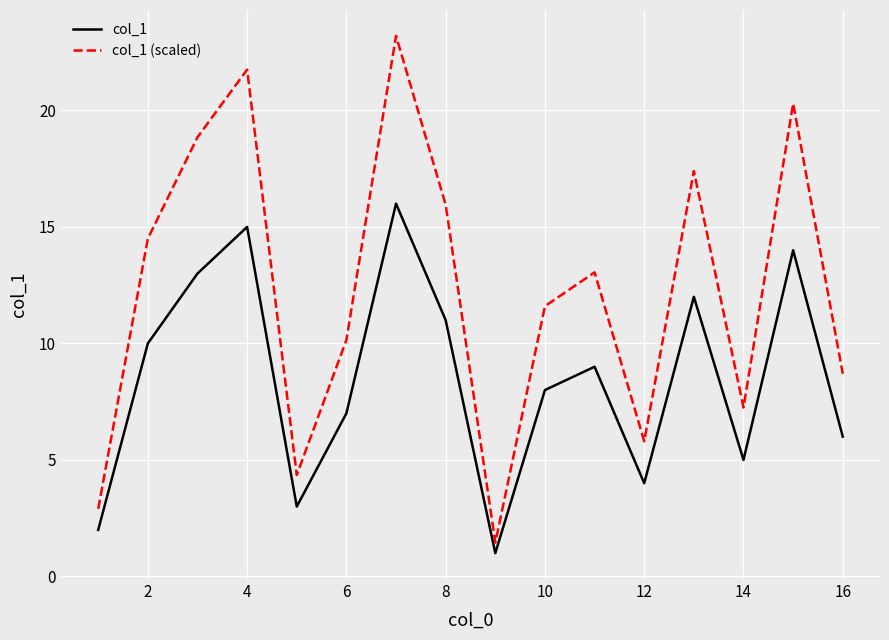

Which series has the largest total across all categories?

col_1 (scaled)